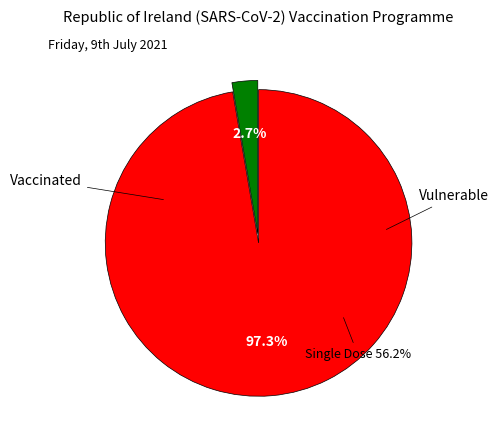

How many slices are in this pie chart?

2